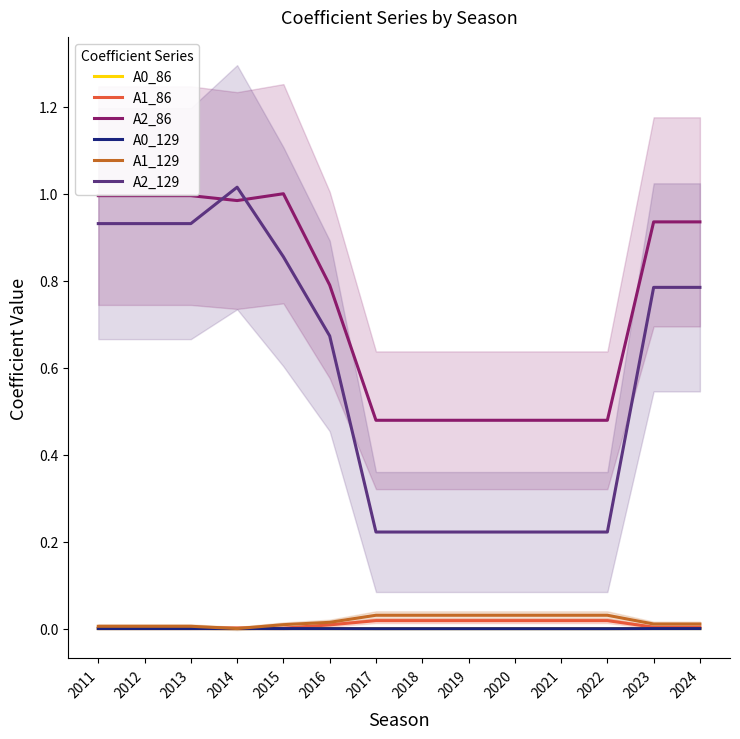

At which category is the sum across all series the highest?

2014